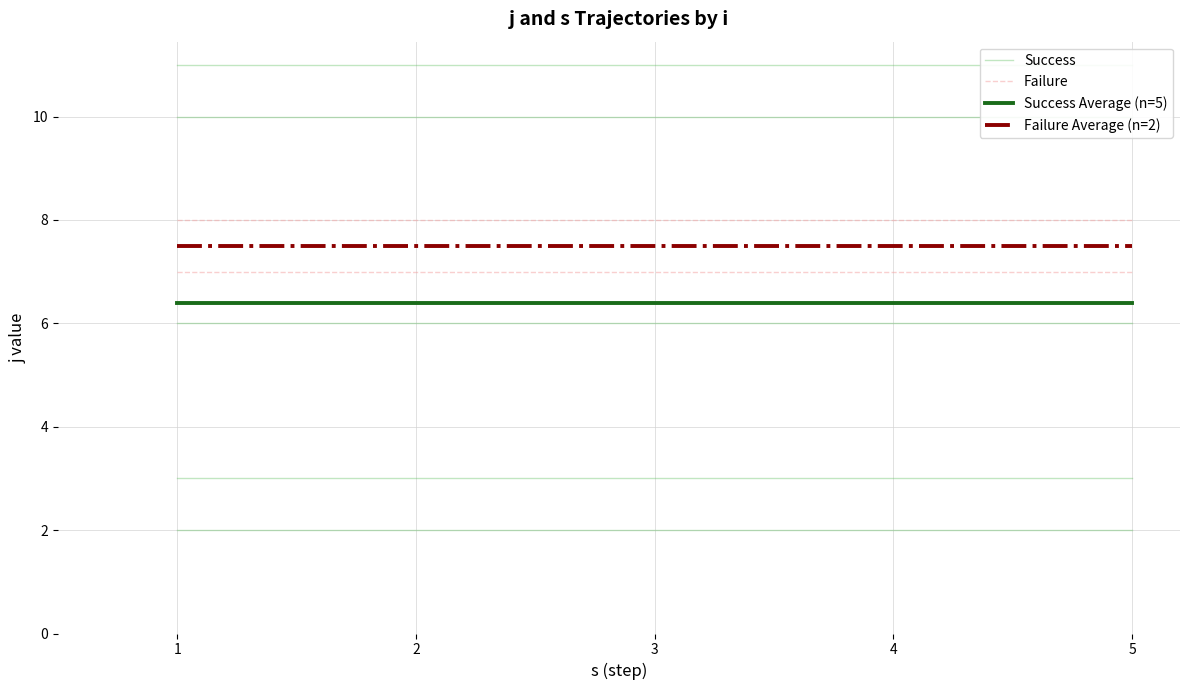

Does the chart have visible grid lines?

Yes